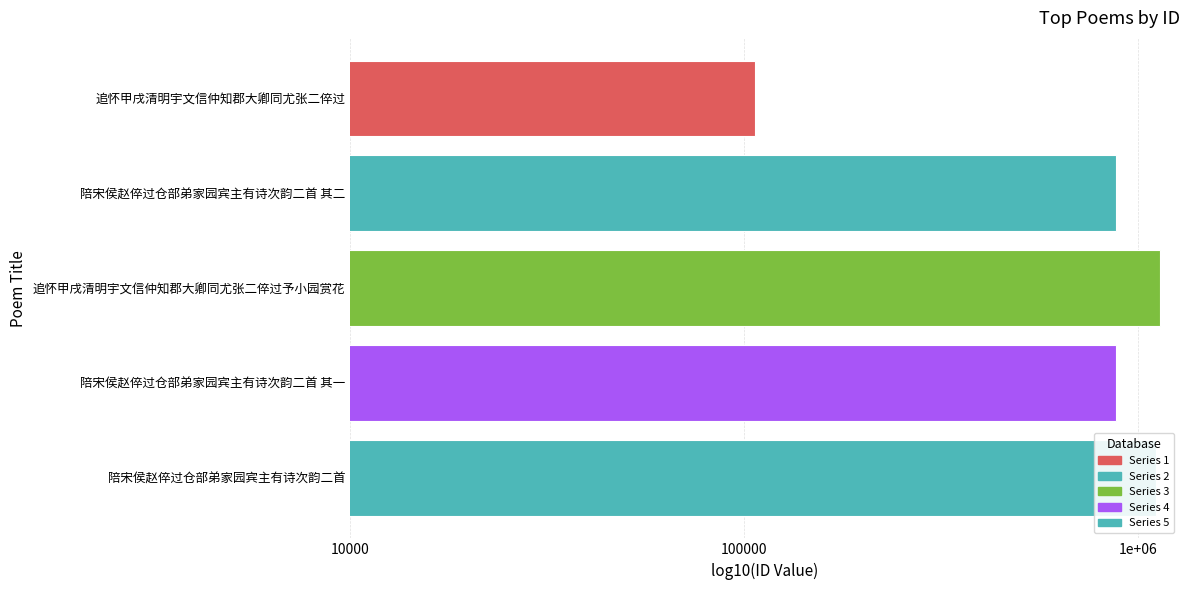

Is it true that the value at 陪宋侯赵倅过仓部弟家园宾主有诗次韵二首 其一 is 287037?

False